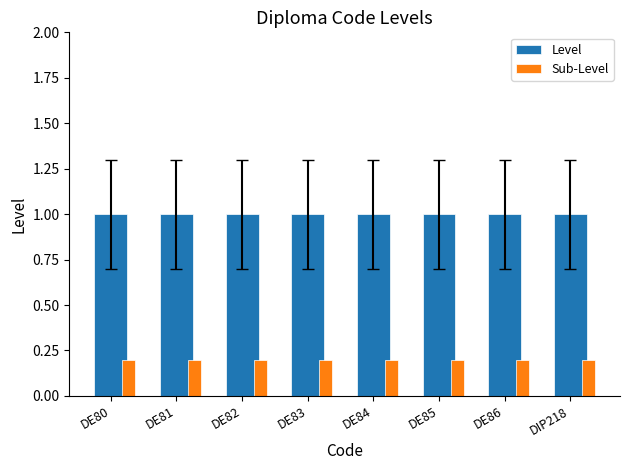

What is the average value of the Sub-Level series?

0.2